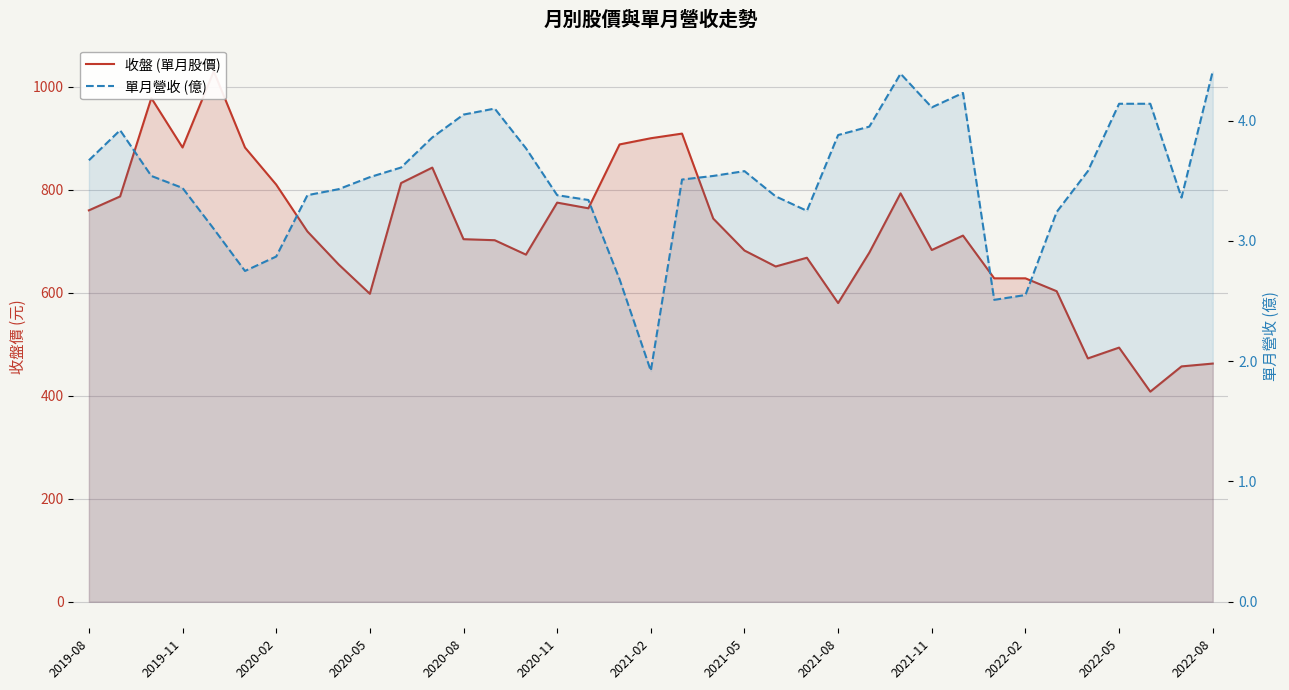

Which series has the largest range (max minus min)?

收盤 (單月股價)